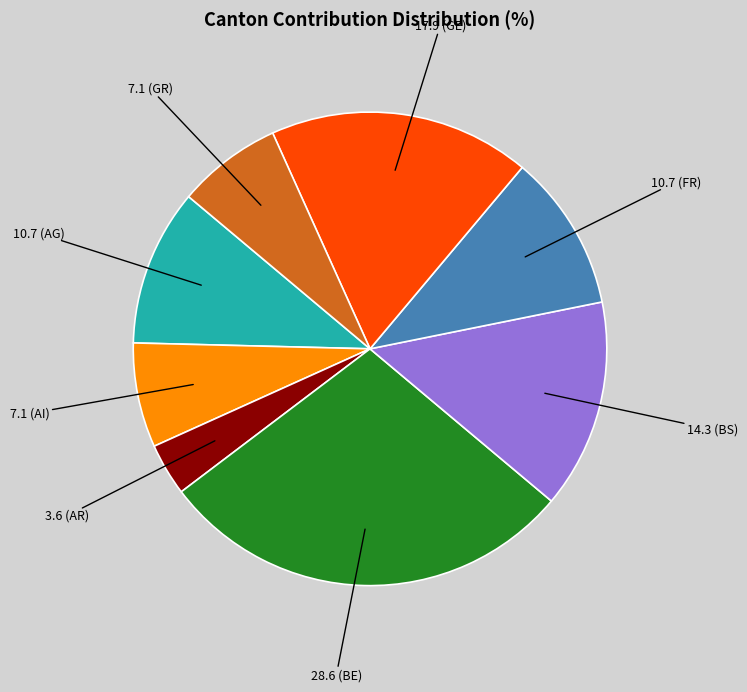

Is there any slice that represents more than half of the pie?

No